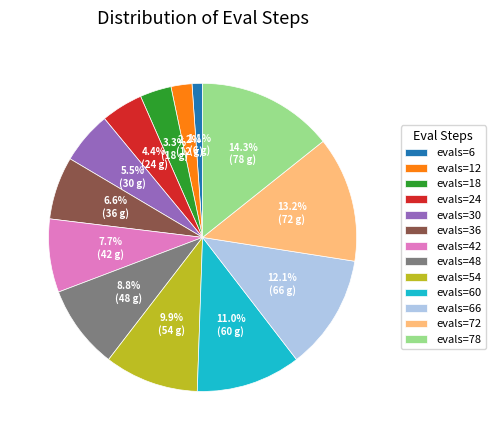

The evals=24 slice represents 4% of the pie. True or false?

True